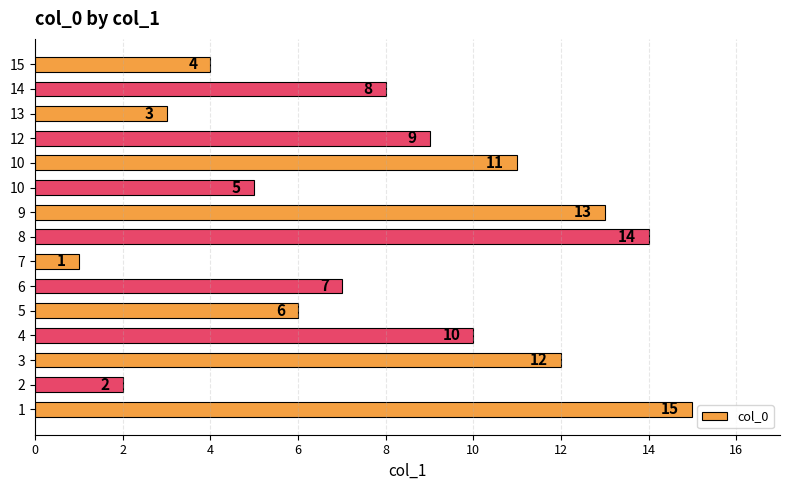

Are the bars horizontal?

Yes